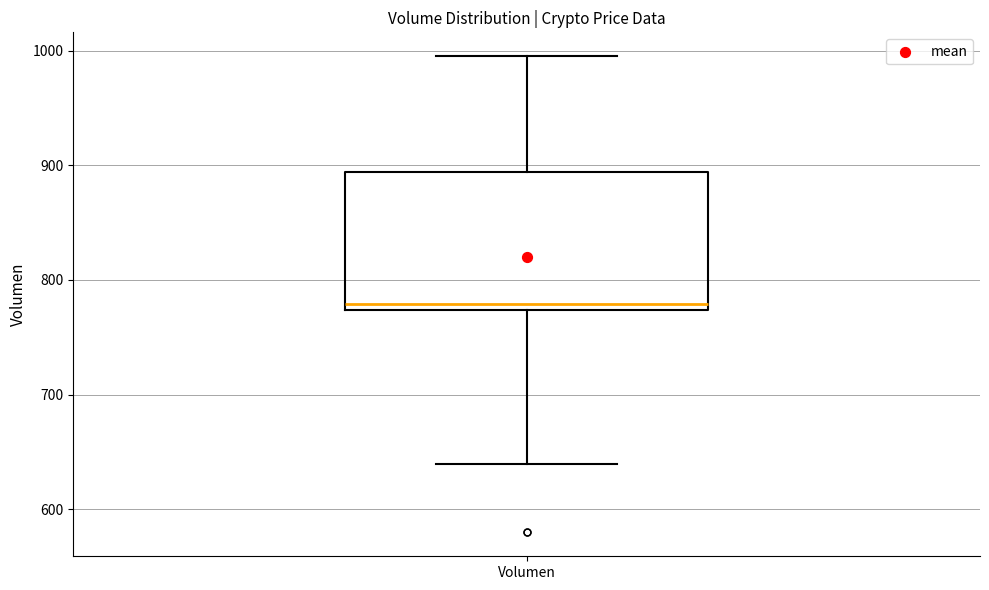

Transcribe this box plot: give where the median line is, the range the box spans, and where the two whiskers end, as read against the y-axis. The values are not printed on the chart, so give them approximately, as read against the axis.

median 780, box 770 to 890, whiskers 640 to 1000